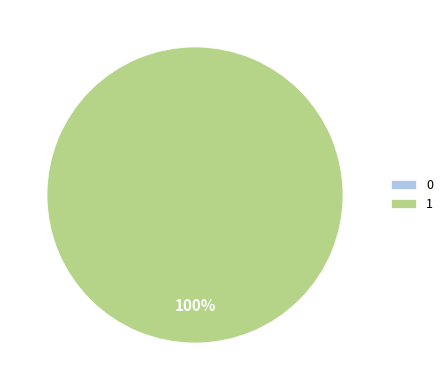

Count the number of slices in the pie.

2